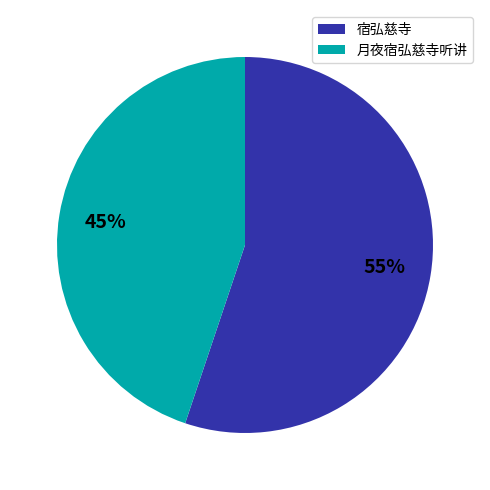

What is the majority slice?

宿弘慈寺